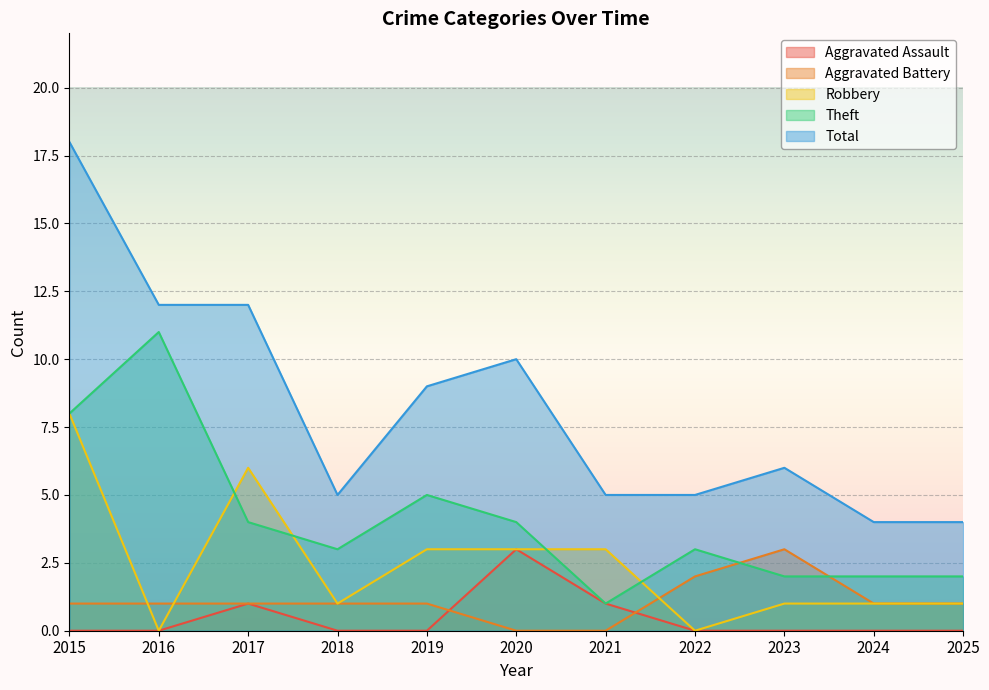

How many intersections are there between Aggravated Assault and Aggravated Battery?

2